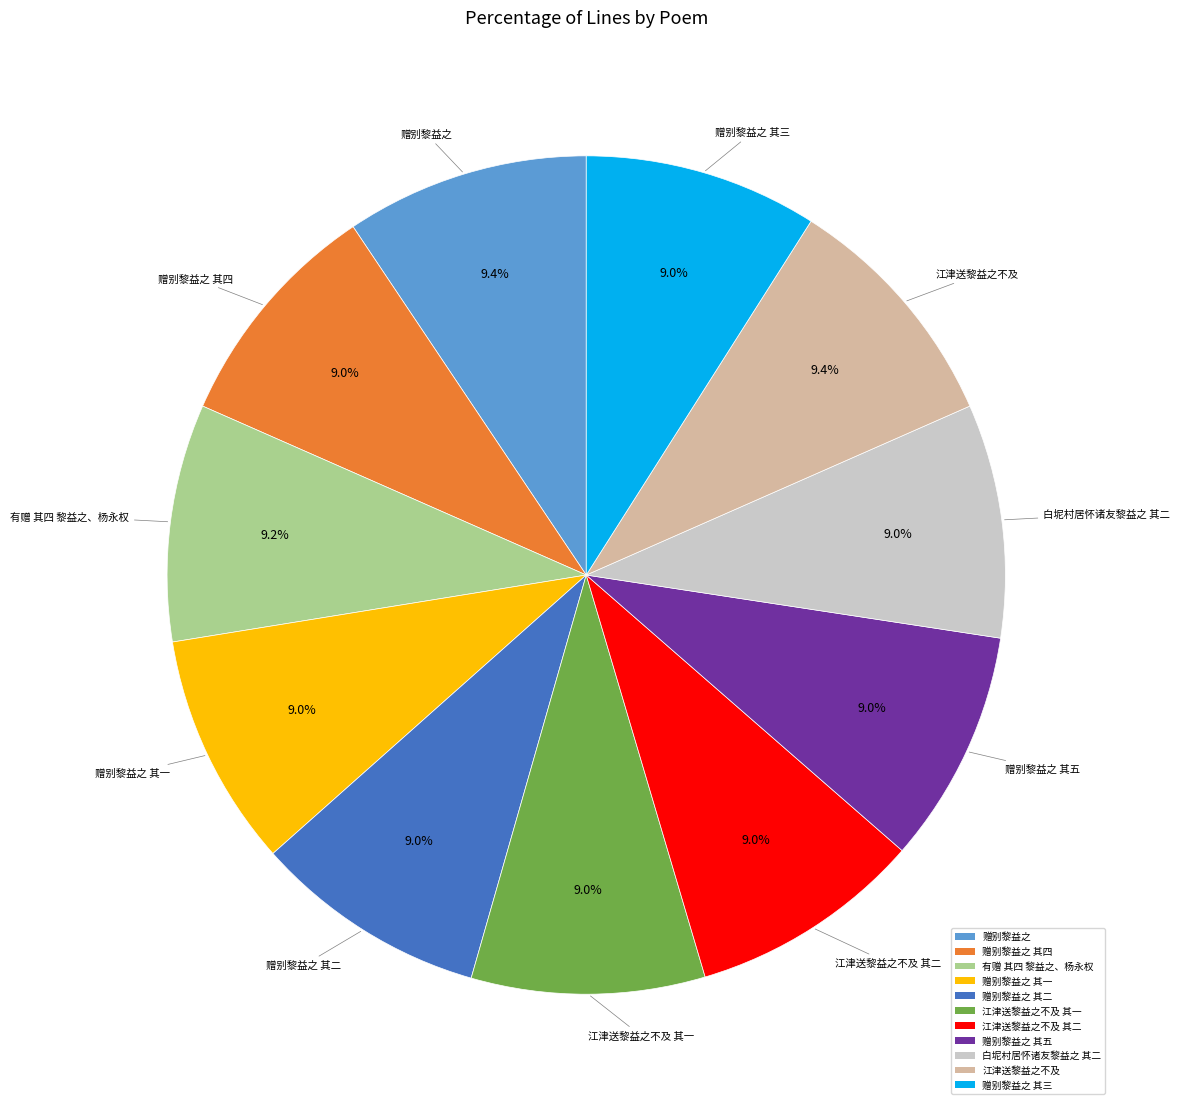

Does any single category account for the majority?

No